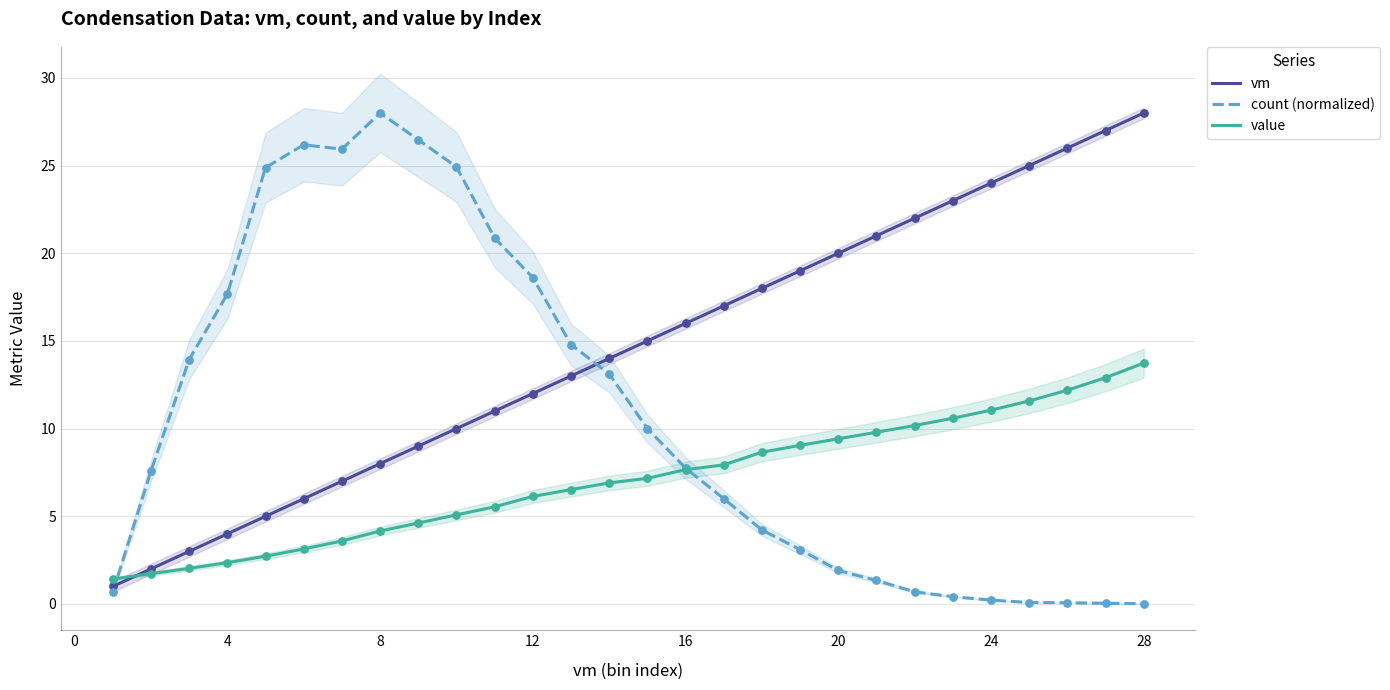

What are all the series names shown in the legend?

vm, count (normalized), value